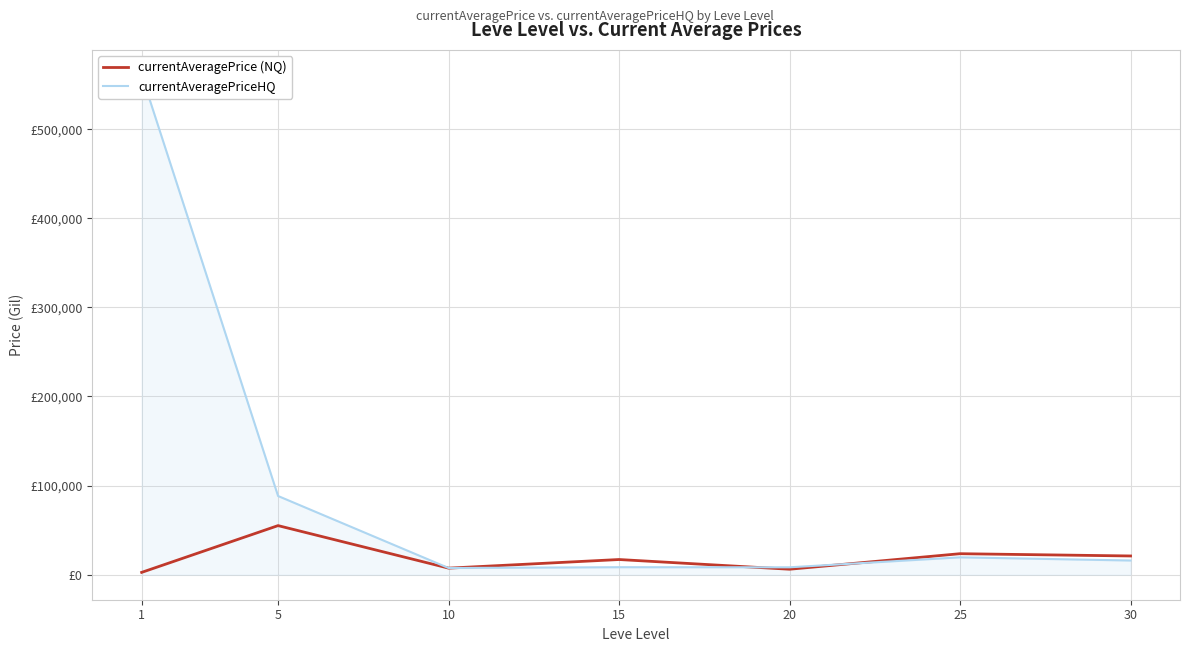

Which has a higher value, 25 or 15?

25